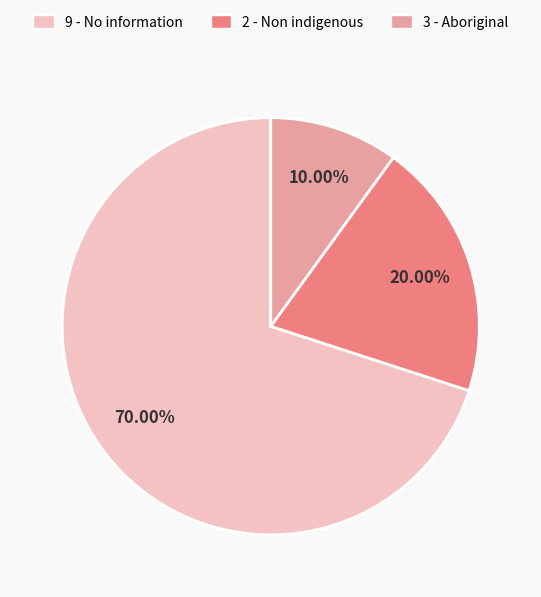

To the nearest percent, what percentage of the pie is 3 - Aboriginal?

10%